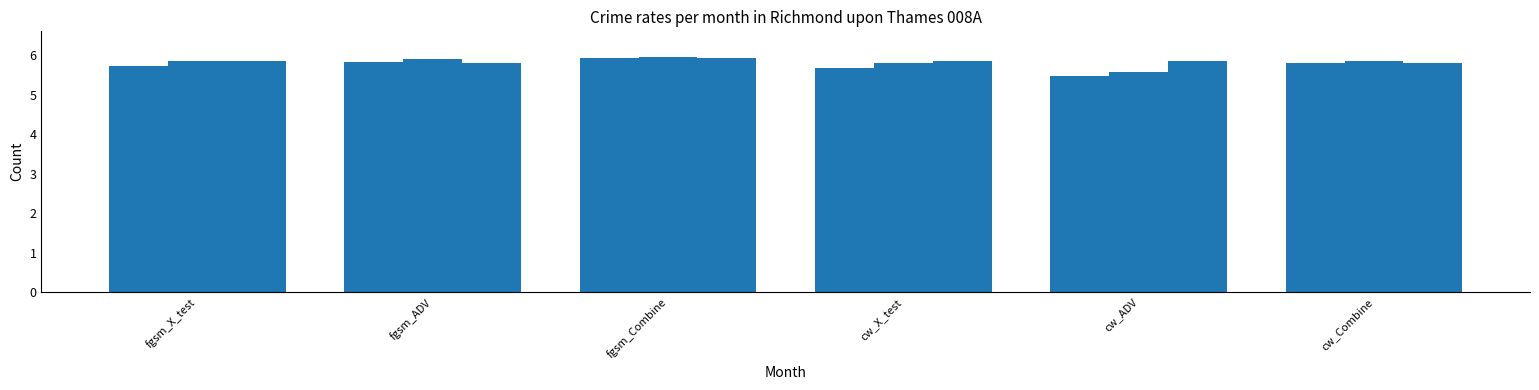

Does the chart contain any negative values?

No